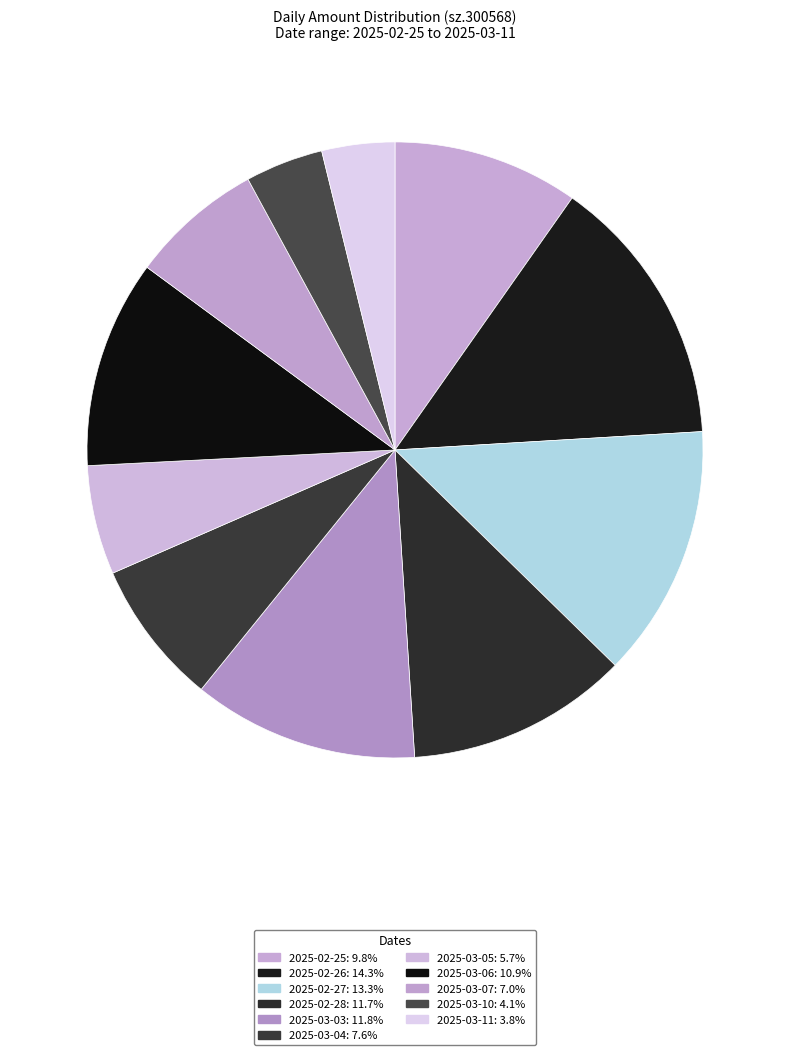

Count the number of slices in the pie.

11